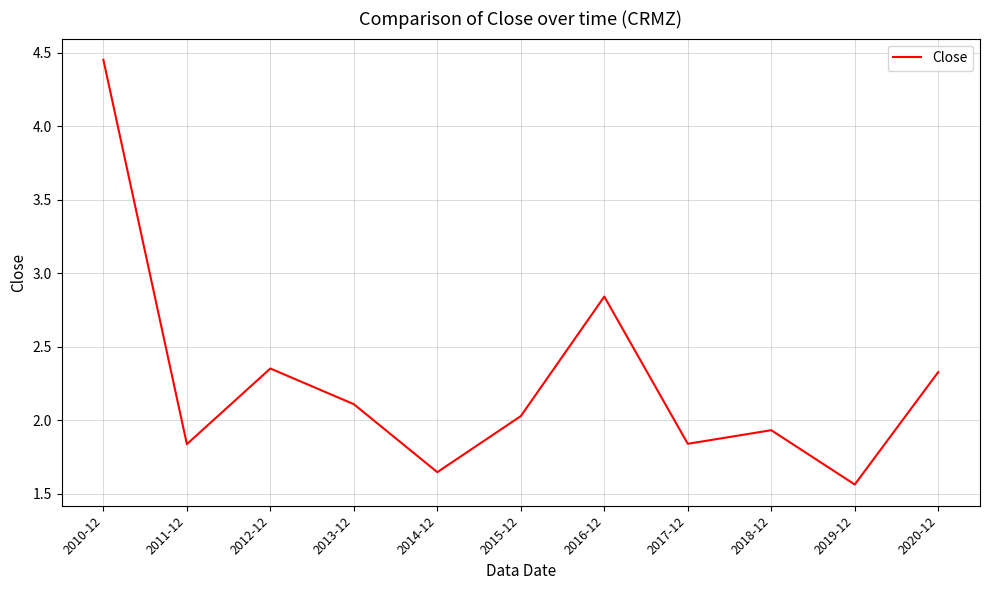

The chart shows a value of 0.7 at 2017-12. True or false?

False